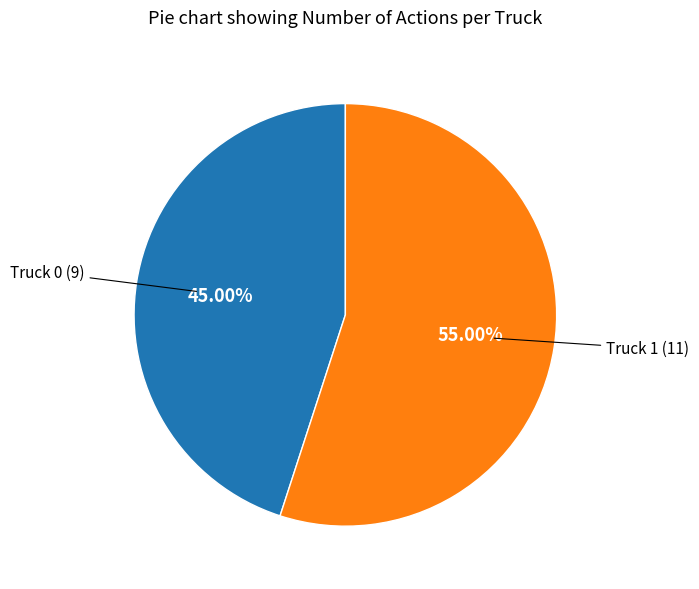

Is there a majority slice in this chart?

Yes